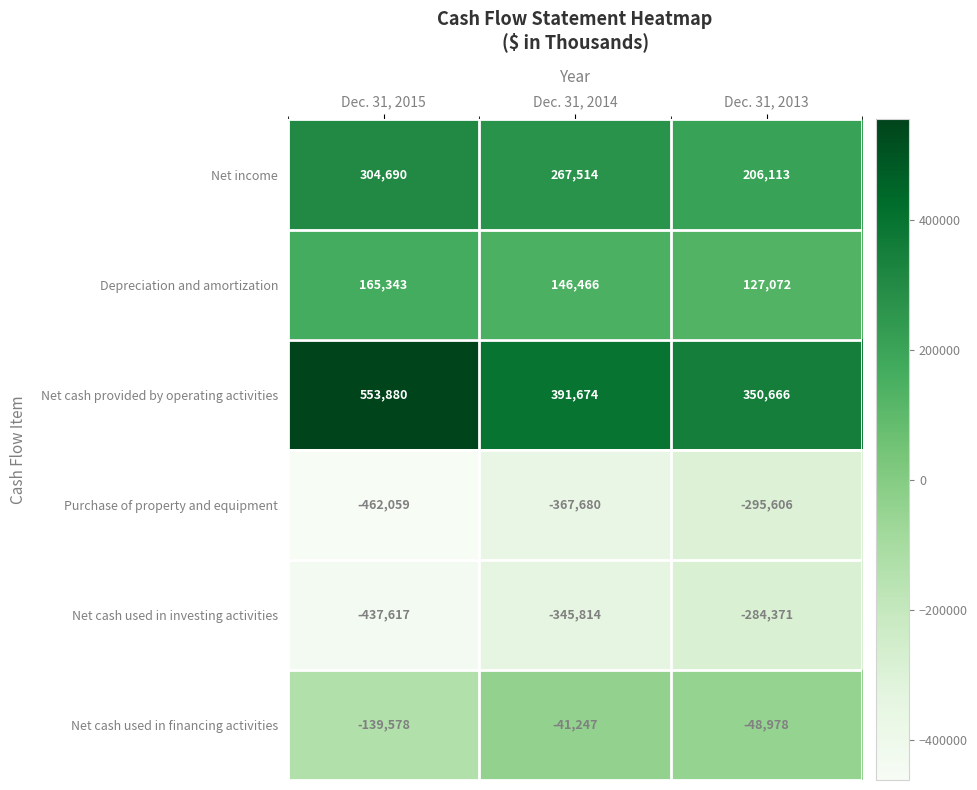

Reading right to left, what are all the values shown in this chart?

Net income: Dec. 31, 2013=206113	Dec. 31, 2014=267514	Dec. 31, 2015=304690
Depreciation and amortization: Dec. 31, 2013=127072	Dec. 31, 2014=146466	Dec. 31, 2015=165343
Net cash provided by operating activities: Dec. 31, 2013=350666	Dec. 31, 2014=391674	Dec. 31, 2015=553880
Purchase of property and equipment: Dec. 31, 2013=-295606	Dec. 31, 2014=-367680	Dec. 31, 2015=-462059
Net cash used in investing activities: Dec. 31, 2013=-284371	Dec. 31, 2014=-345814	Dec. 31, 2015=-437617
Net cash used in financing activities: Dec. 31, 2013=-48978	Dec. 31, 2014=-41247	Dec. 31, 2015=-139578